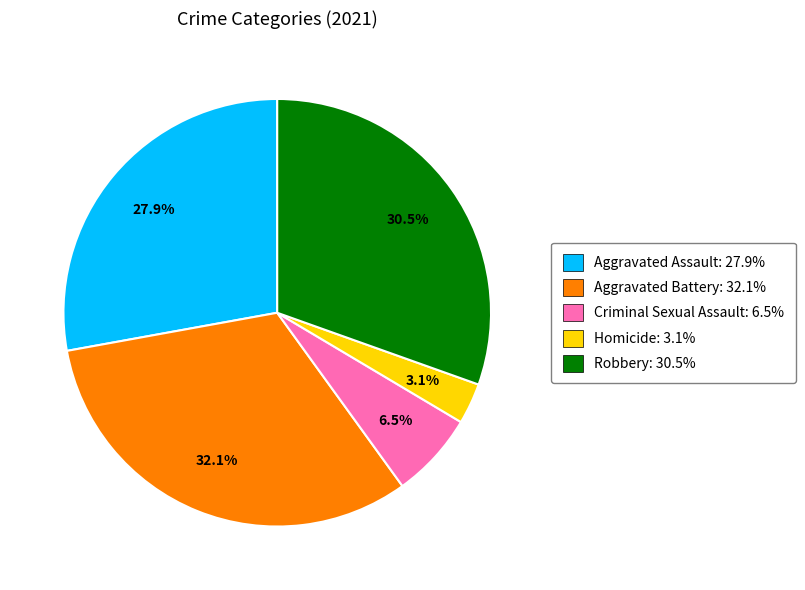

Is there a majority slice in this chart?

No